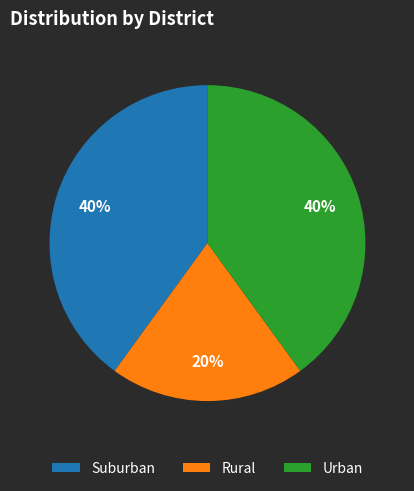

To the nearest percent, what is the difference between the largest and smallest slice percentages?

20%